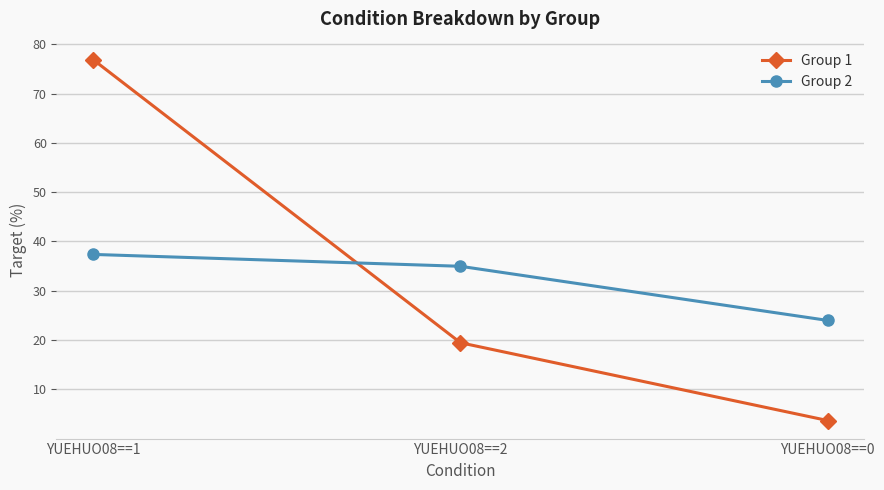

At how many categories does at least one series exceed 22?

3